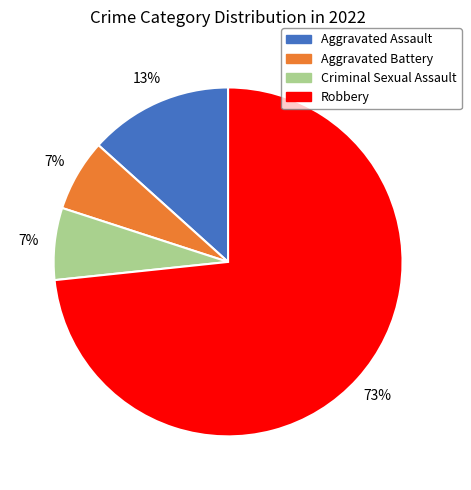

Is it true that Robbery is 73% of the pie?

True